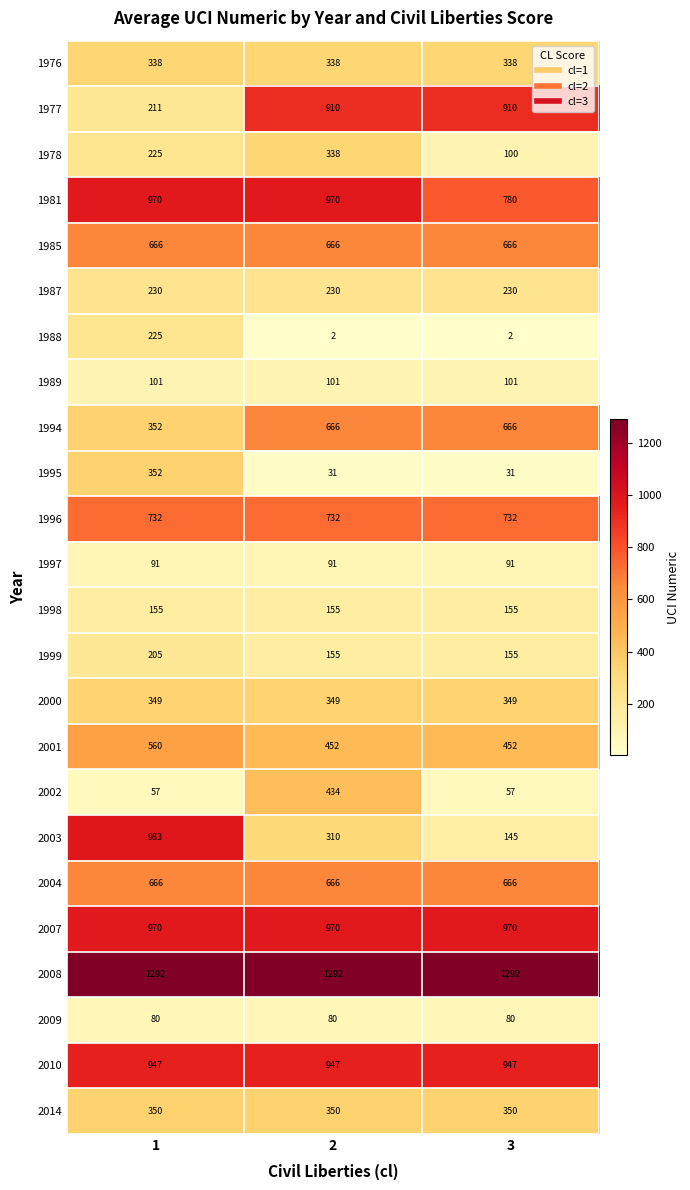

The 2001 series shows 837 at 1. True or false?

False